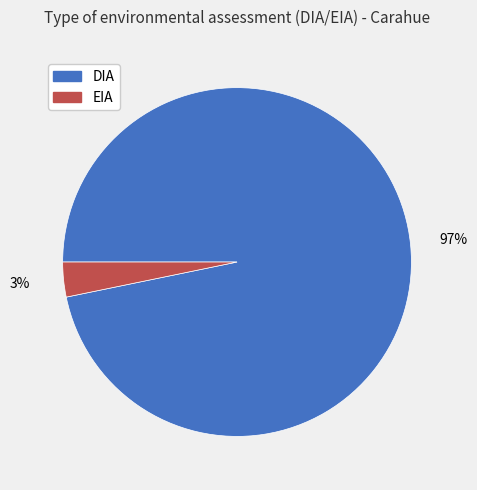

Is it true that EIA is 3% of the pie?

True